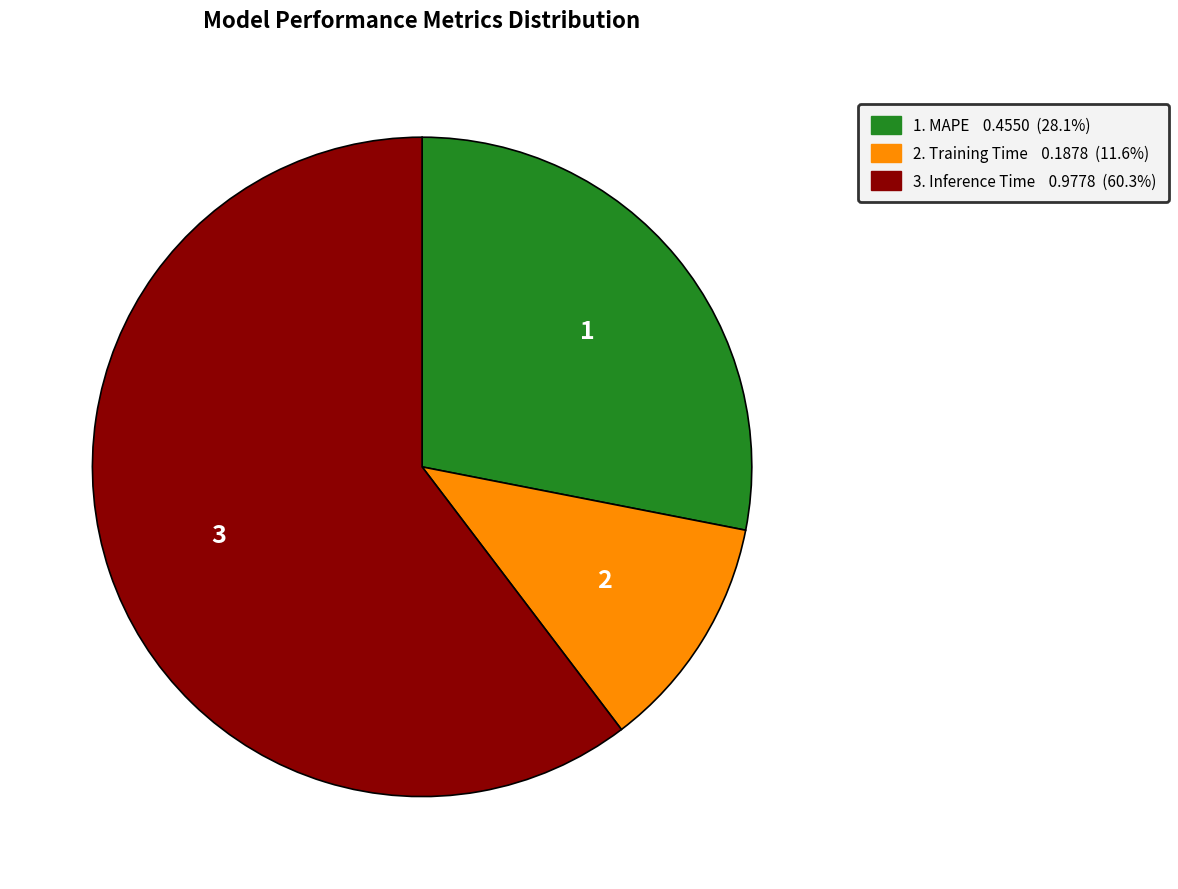

Count the number of slices in the pie.

3